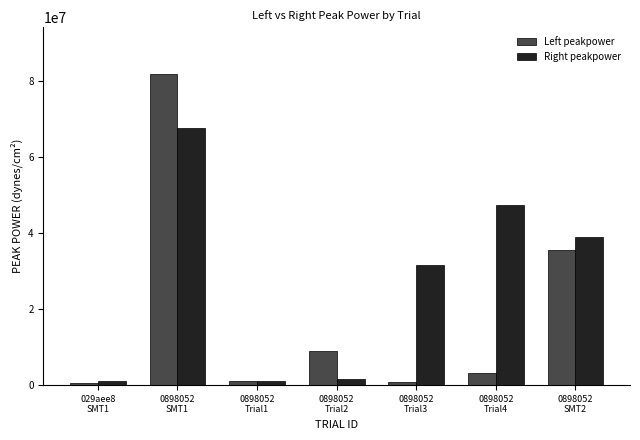

Is it true that Right peakpower equals 47385379.9 at 0898052
Trial4?

True